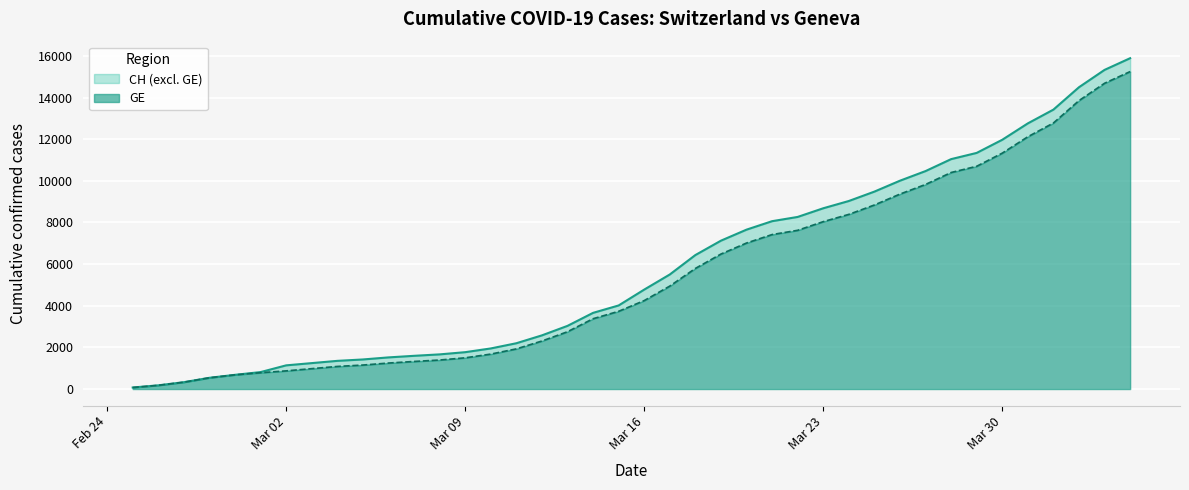

At how many categories does at least one series exceed 8063?

14